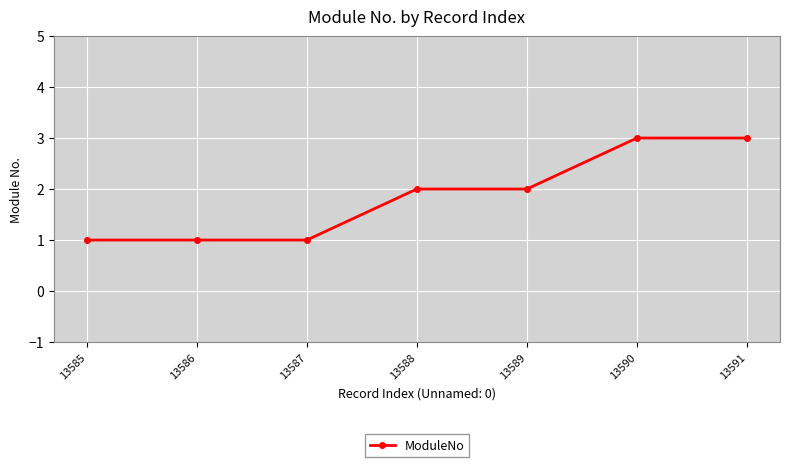

What is the sum of the values at 13587 and 13590?

4